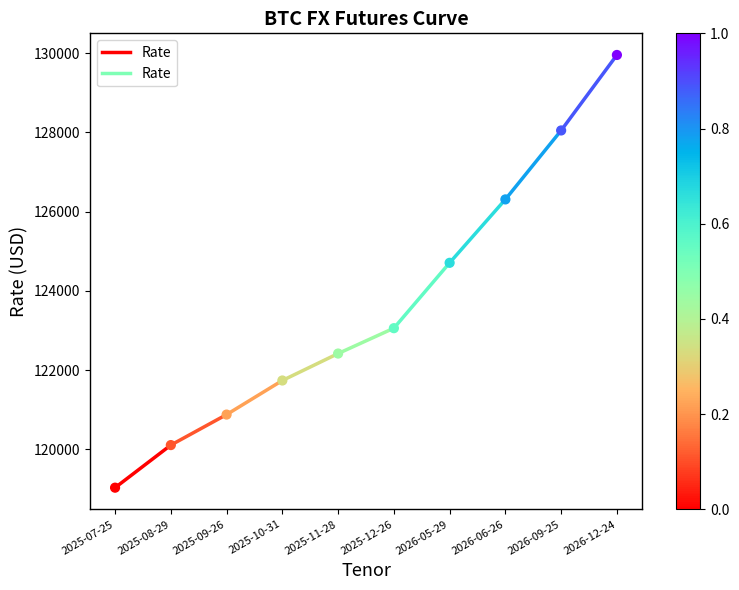

What is the average Y value?

123627